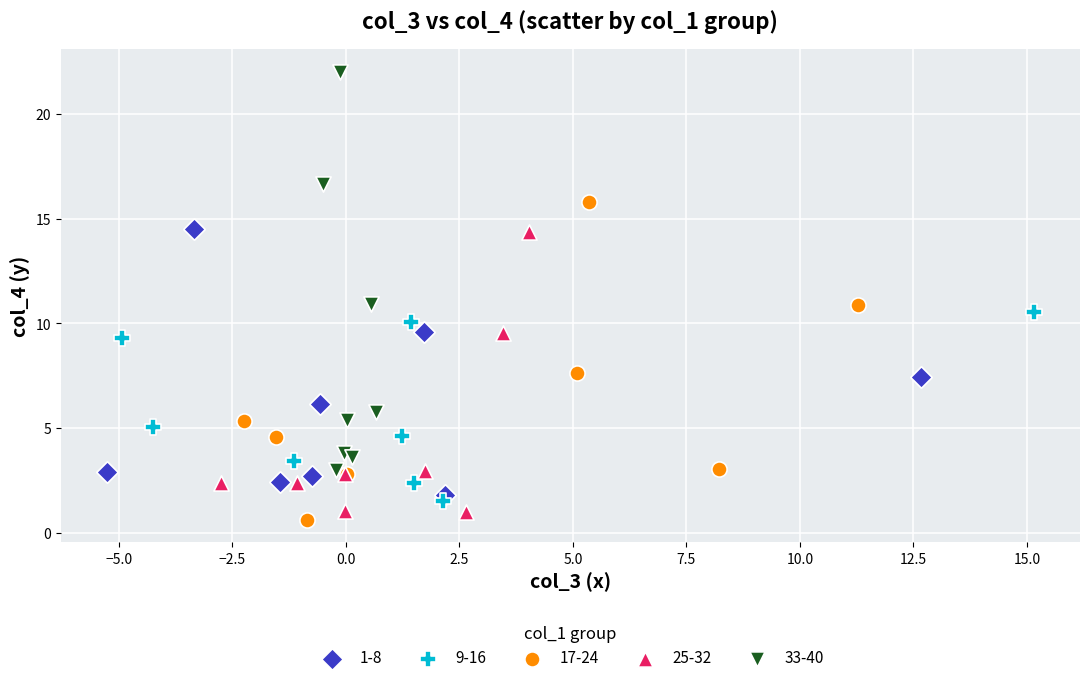

Which series reaches the maximum Y coordinate?

33-40